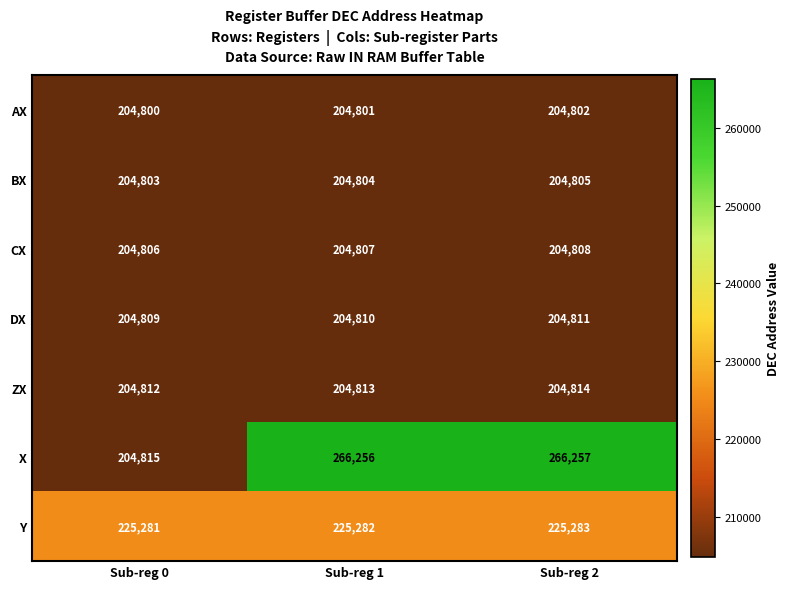

Which series has the largest range (max minus min)?

X